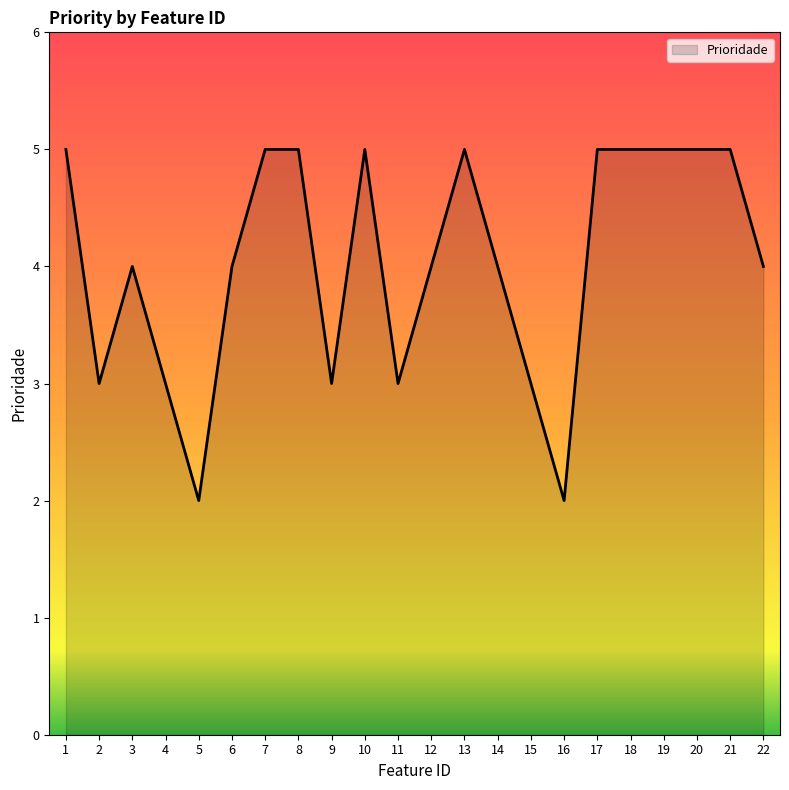

What is the maximum value shown in the chart?

5